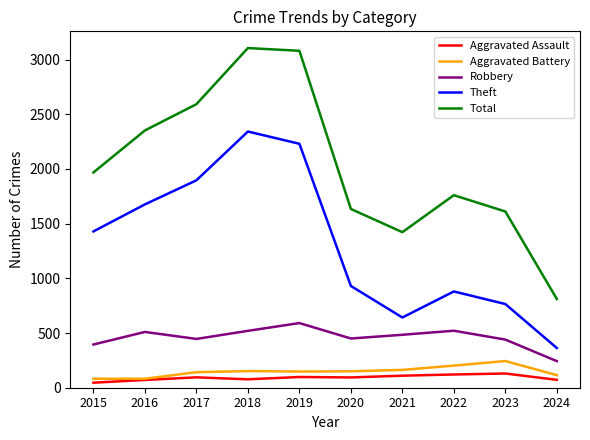

The Total series shows 287 at 2024. True or false?

False